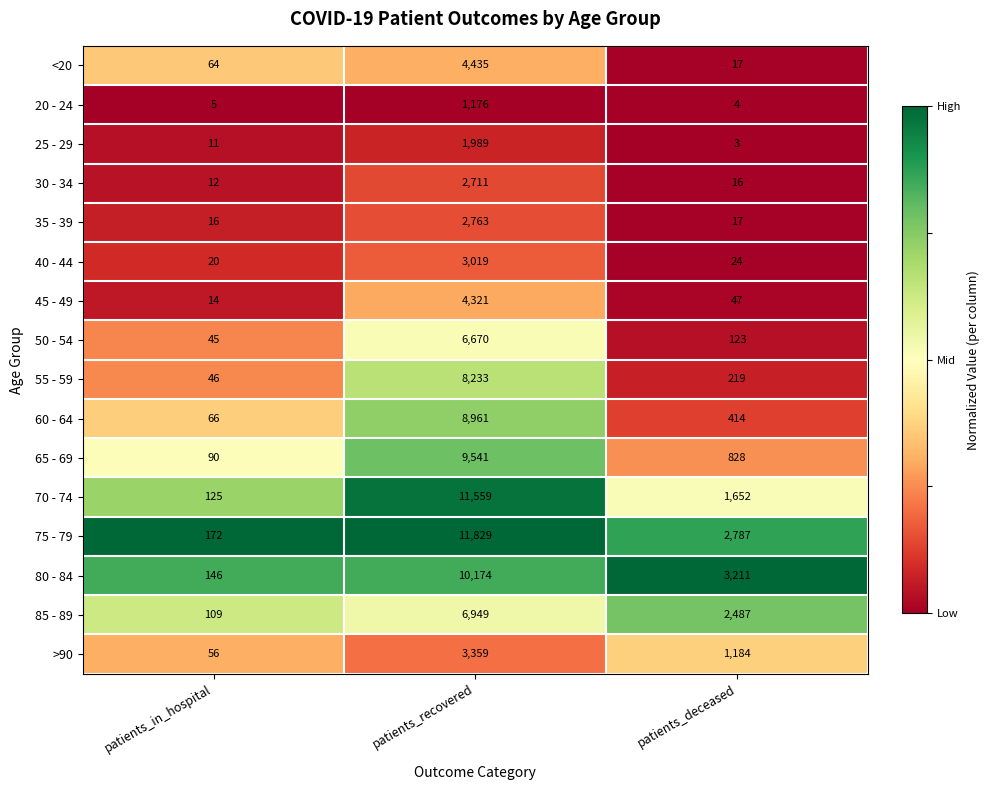

What is the sum of all 70 - 74 values?

13336